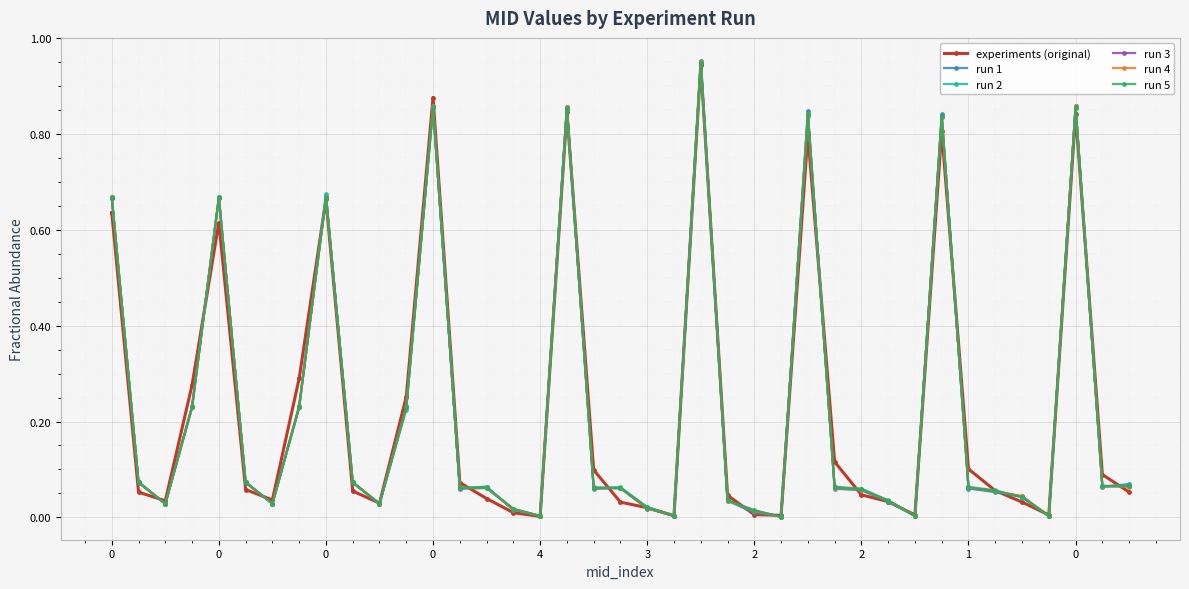

True or false: run 5 has more than 1 interior local peaks.

True